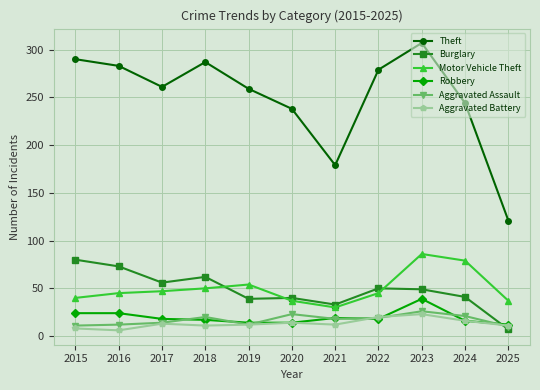

True or false: Aggravated Assault and Motor Vehicle Theft cross at least once.

False